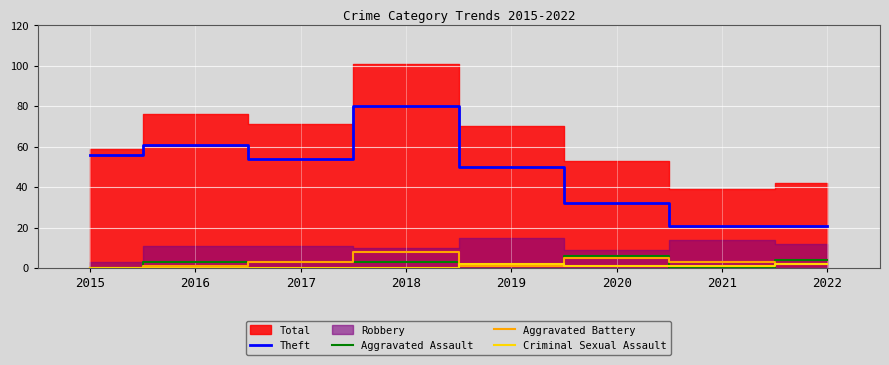

Which category has the highest value across all series?

2018